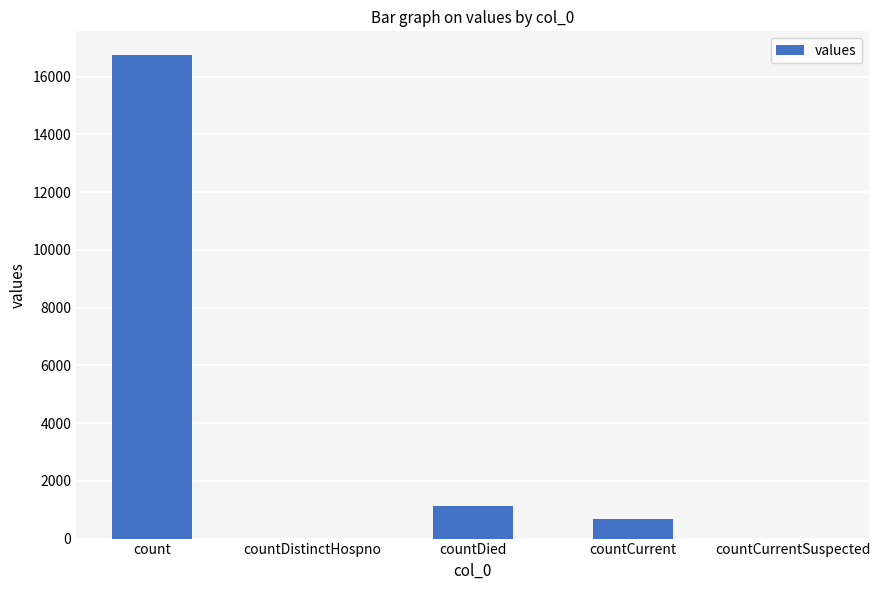

Count the number of categories in the chart.

5